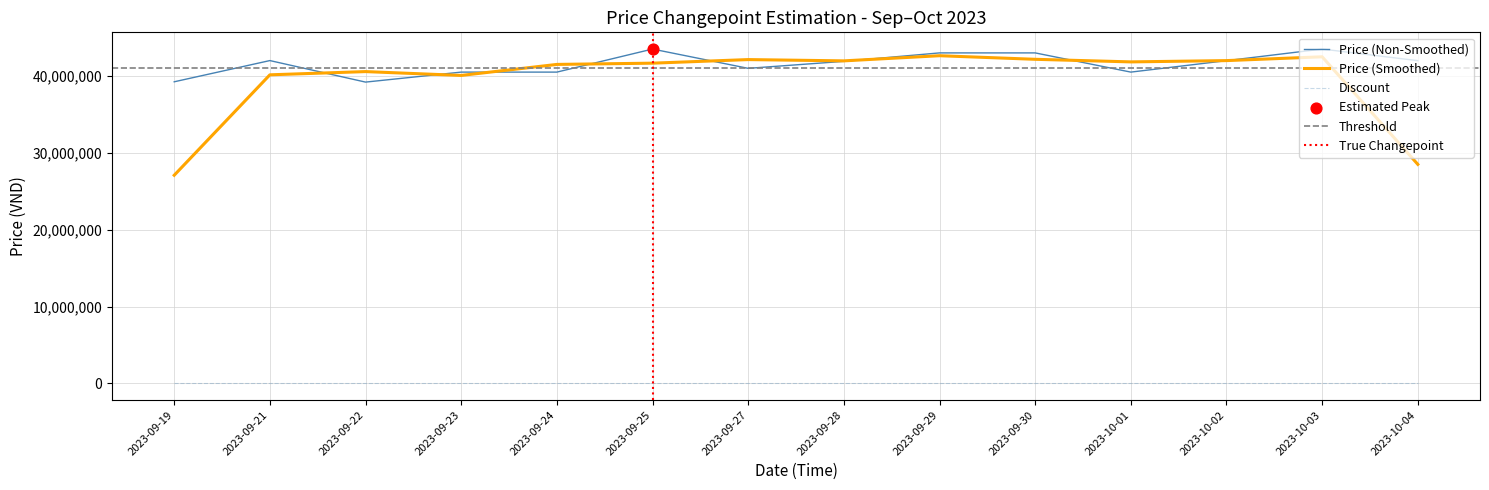

What is the change in value from 2023-09-23 to 2023-09-28?

+1399000